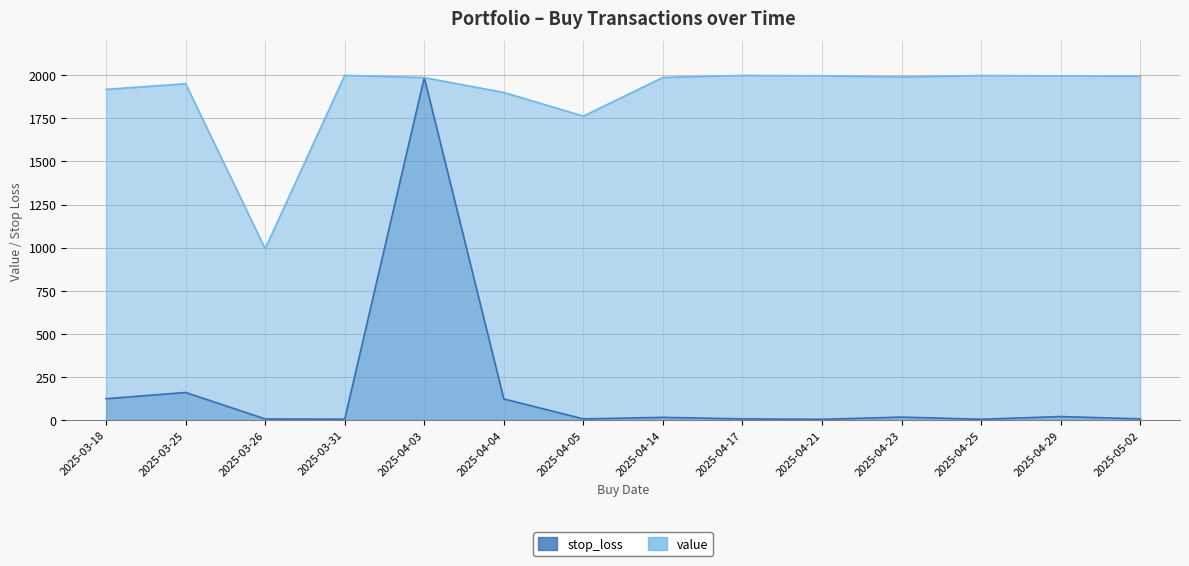

Which has a higher value, 2025-04-29 or 2025-04-14?

2025-04-29